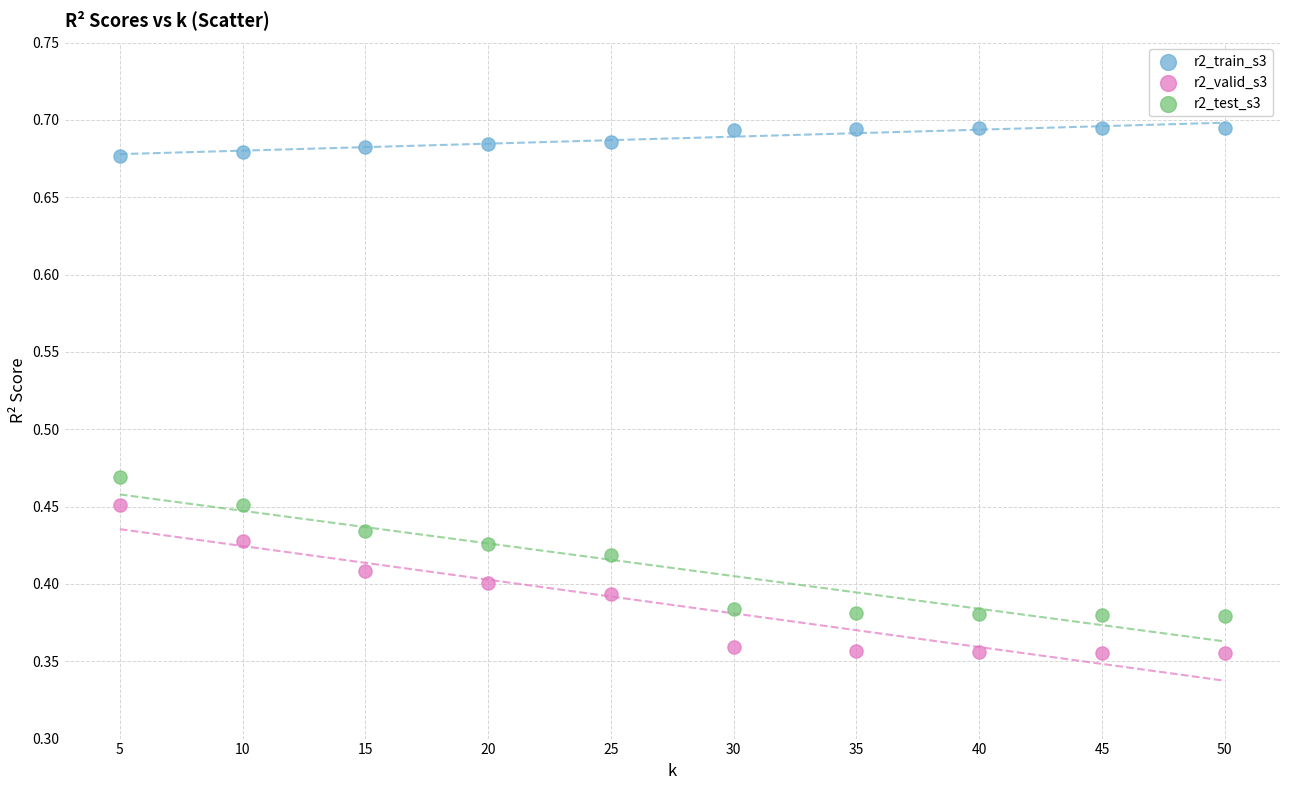

Across all data points, what is the range of X values (max minus min)?

45.0